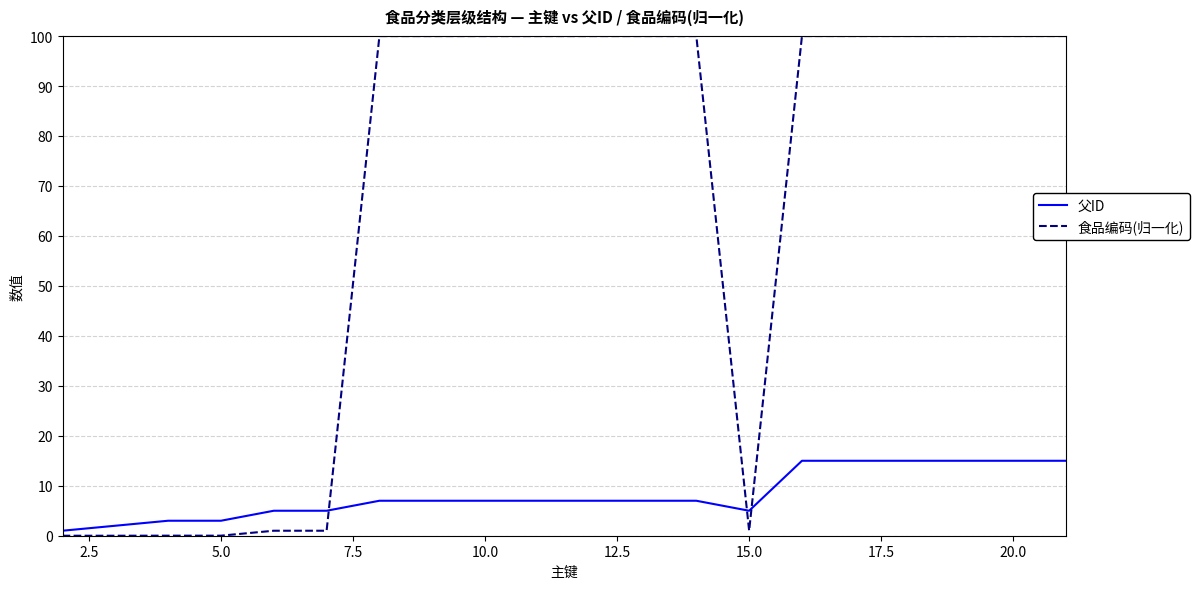

Does the chart display data point markers on the line(s)?

No